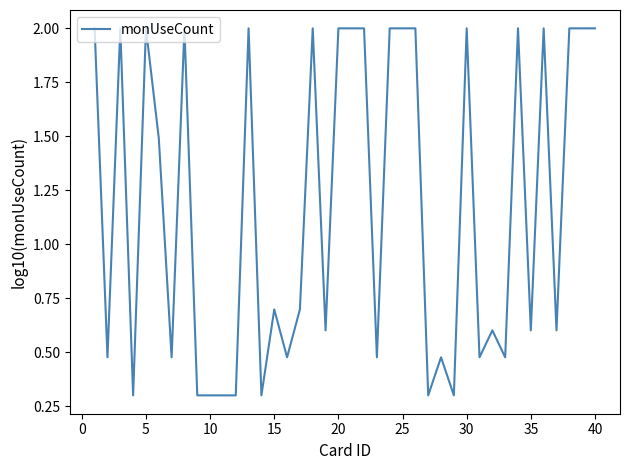

What is the difference between the maximum and minimum values?

1.7